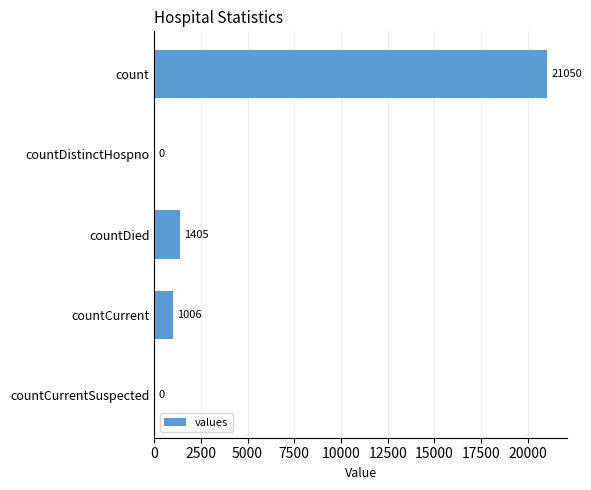

What is the sum of all values?

23461